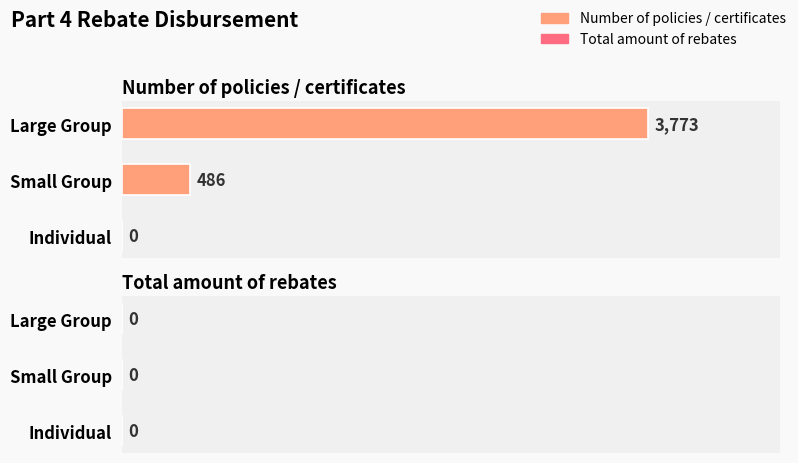

What is the change in value from Individual to Small Group?

+486